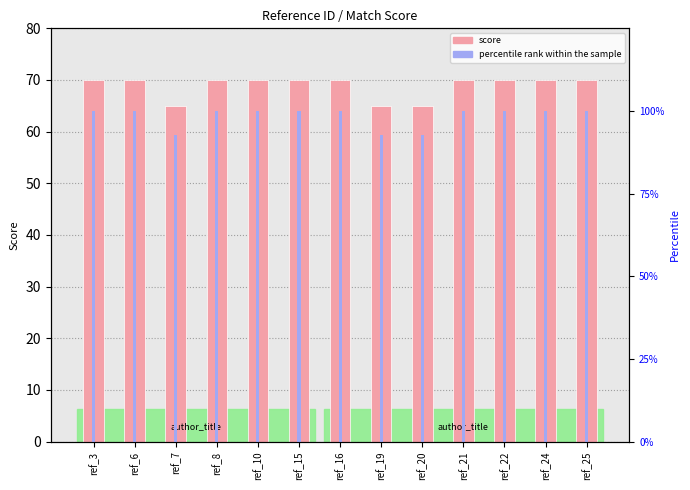

What is the smallest value displayed?

65.0